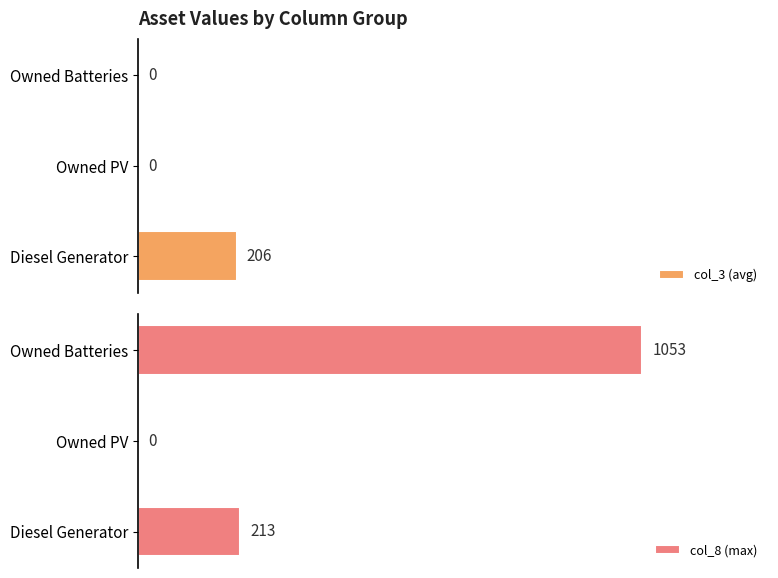

What is the difference between the col_8 (max) values at Diesel Generator and Owned Batteries?

840